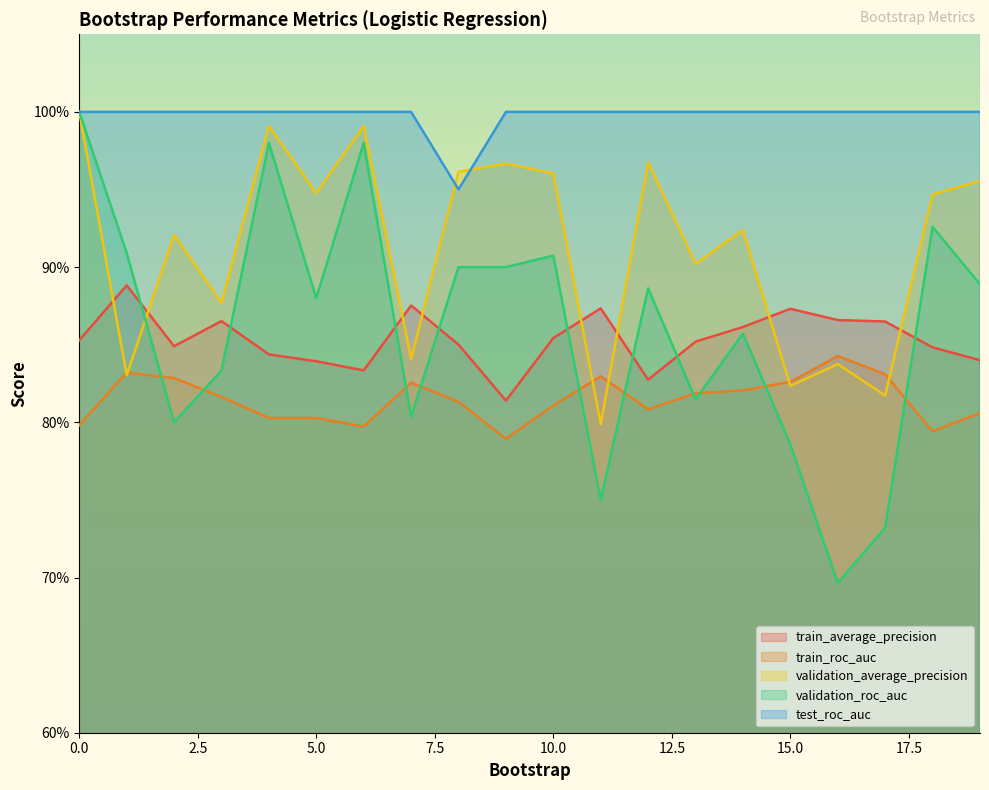

Reading right to left, extract all data points from this chart.

train_average_precision: 19=0.8	18=0.8	17=0.9	16=0.9	15=0.9	14=0.9	13=0.9	12=0.8	11=0.9	10=0.9	9=0.8	8=0.9	7=0.9	6=0.8	5=0.8	4=0.8	3=0.9	2=0.8	1=0.9	0=0.9
train_roc_auc: 19=0.8	18=0.8	17=0.8	16=0.8	15=0.8	14=0.8	13=0.8	12=0.8	11=0.8	10=0.8	9=0.8	8=0.8	7=0.8	6=0.8	5=0.8	4=0.8	3=0.8	2=0.8	1=0.8	0=0.8
validation_average_precision: 19=1.0	18=0.9	17=0.8	16=0.8	15=0.8	14=0.9	13=0.9	12=1.0	11=0.8	10=1.0	9=1.0	8=1.0	7=0.8	6=1.0	5=0.9	4=1.0	3=0.9	2=0.9	1=0.8	0=1.0
validation_roc_auc: 19=0.9	18=0.9	17=0.7	16=0.7	15=0.8	14=0.9	13=0.8	12=0.9	11=0.8	10=0.9	9=0.9	8=0.9	7=0.8	6=1.0	5=0.9	4=1.0	3=0.8	2=0.8	1=0.9	0=1.0
test_roc_auc: 19=1.0	18=1.0	17=1.0	16=1.0	15=1.0	14=1.0	13=1.0	12=1.0	11=1.0	10=1.0	9=1.0	8=1.0	7=1.0	6=1.0	5=1.0	4=1.0	3=1.0	2=1.0	1=1.0	0=1.0